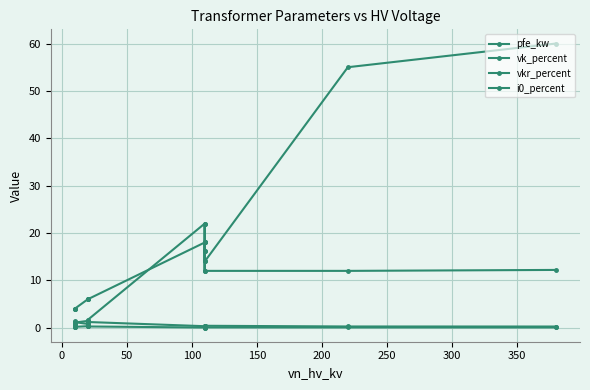

Count the number of categories in the chart.

14